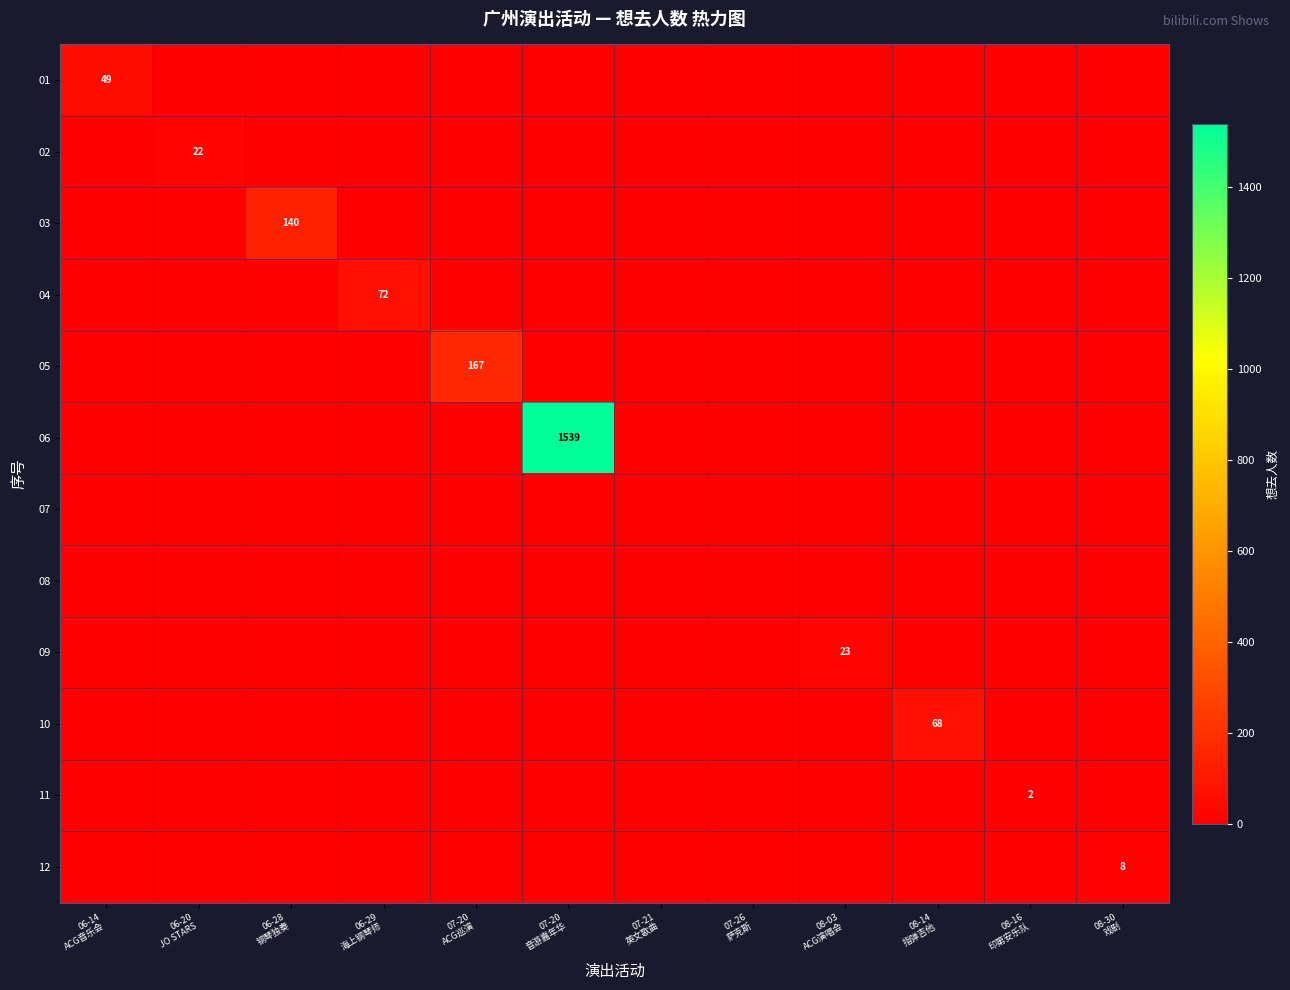

Which series has the largest range (max minus min)?

06